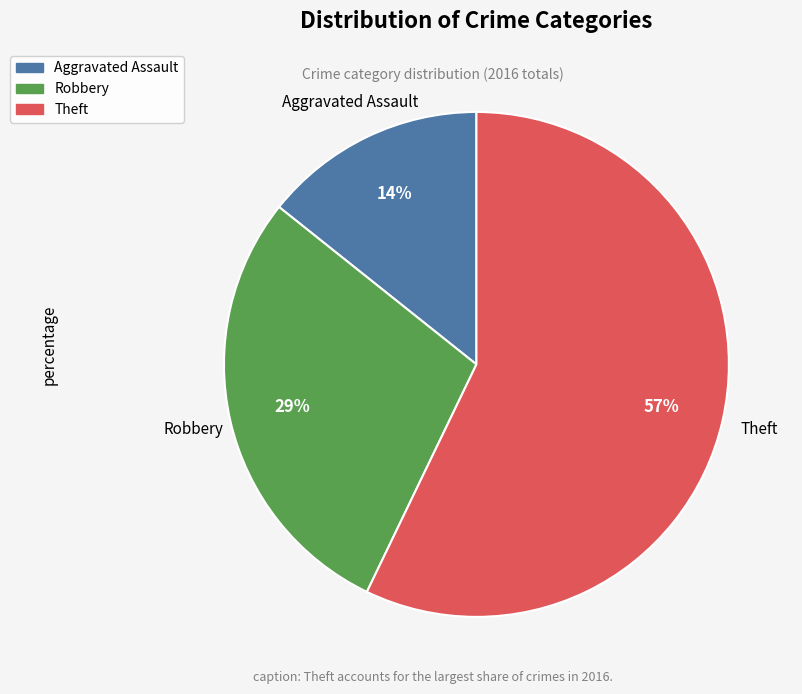

Does any single category account for the majority?

Yes